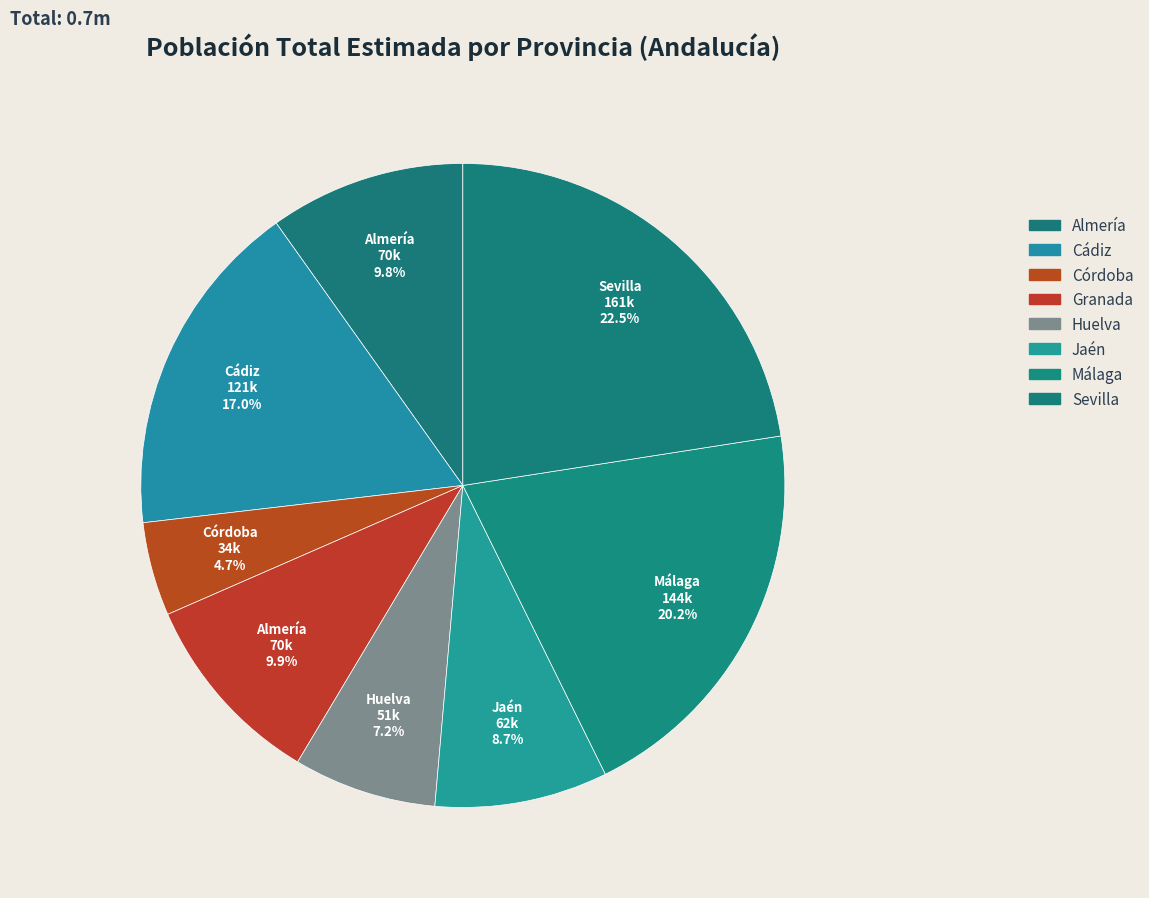

How many segments does this pie chart have?

8